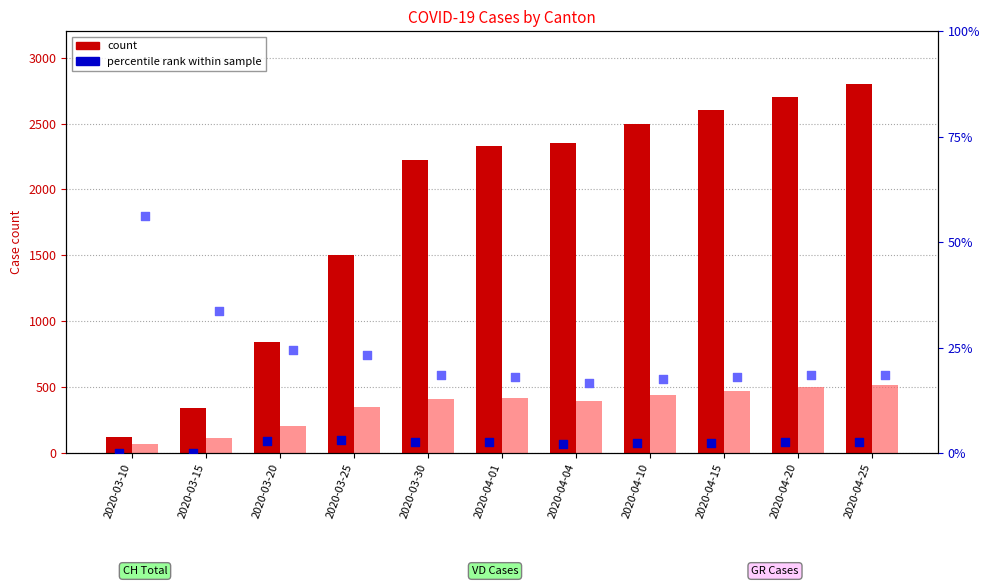

At how many categories does at least one series exceed 2696?

2